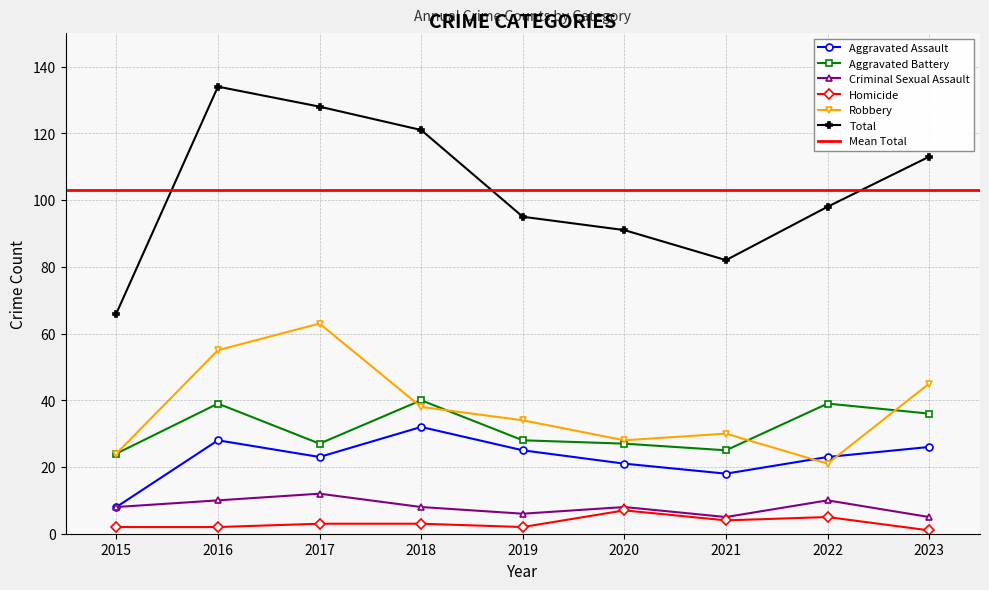

What is the sum of all Aggravated Assault values?

204